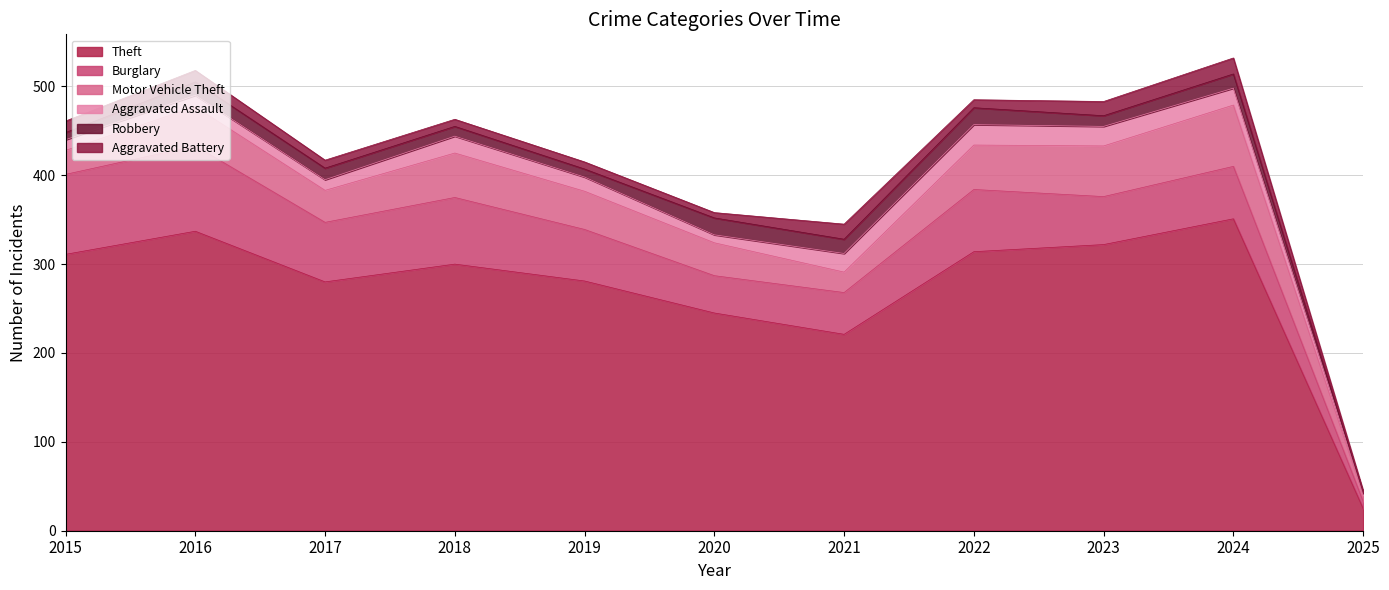

What is the maximum value for Motor Vehicle Theft?

69